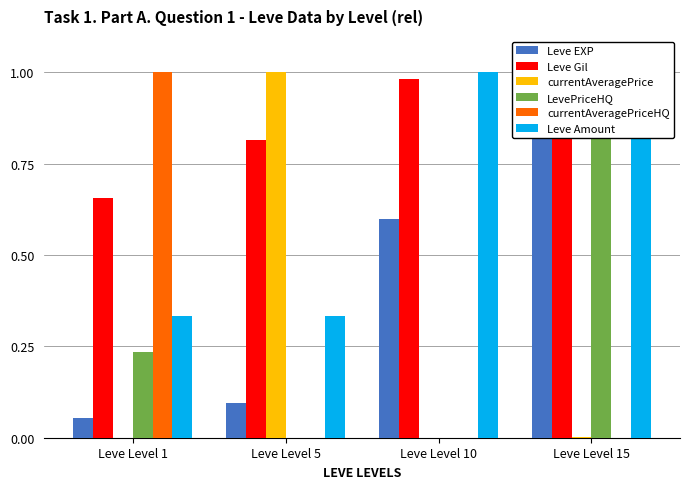

Rank the series by their maximum value, from lowest to highest.

Leve EXP, Leve Gil, currentAveragePrice, LevePriceHQ, currentAveragePriceHQ, Leve Amount